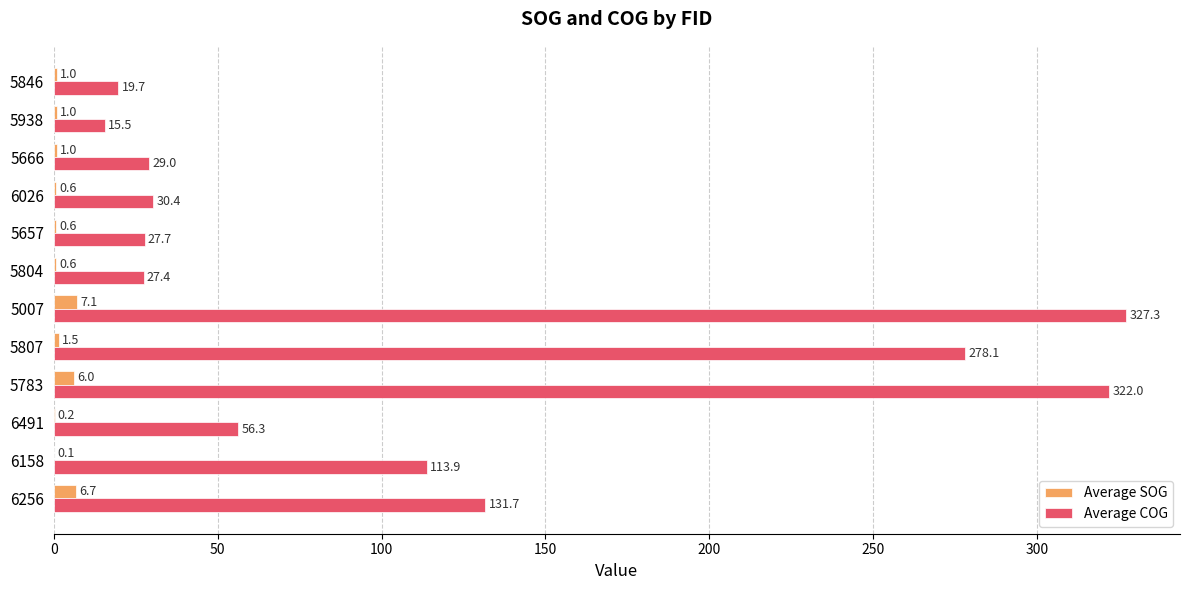

At which category is the sum across all series the highest?

5007